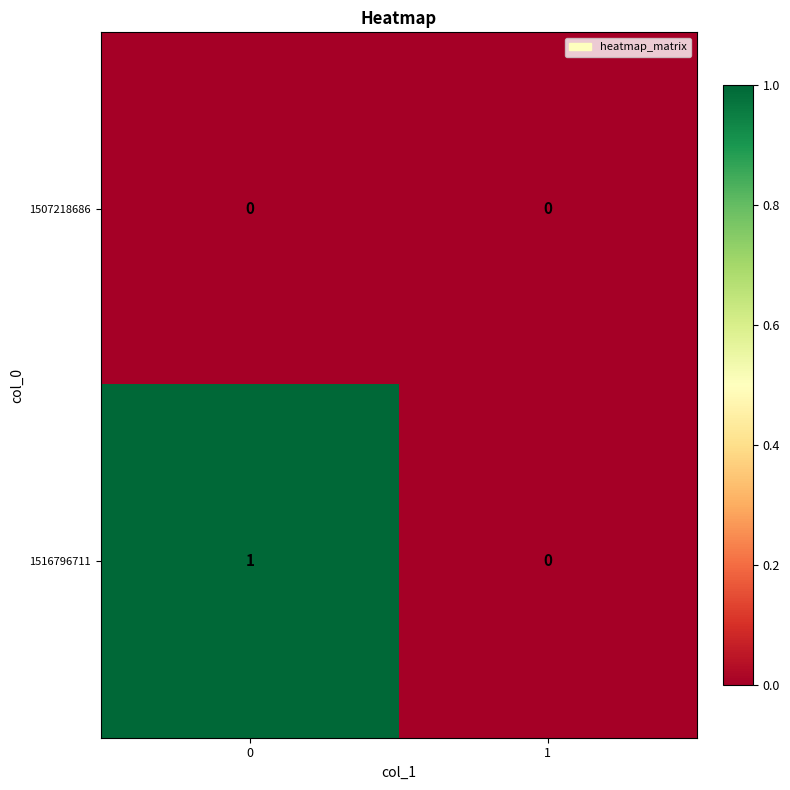

What is the total value across all series at 0?

1